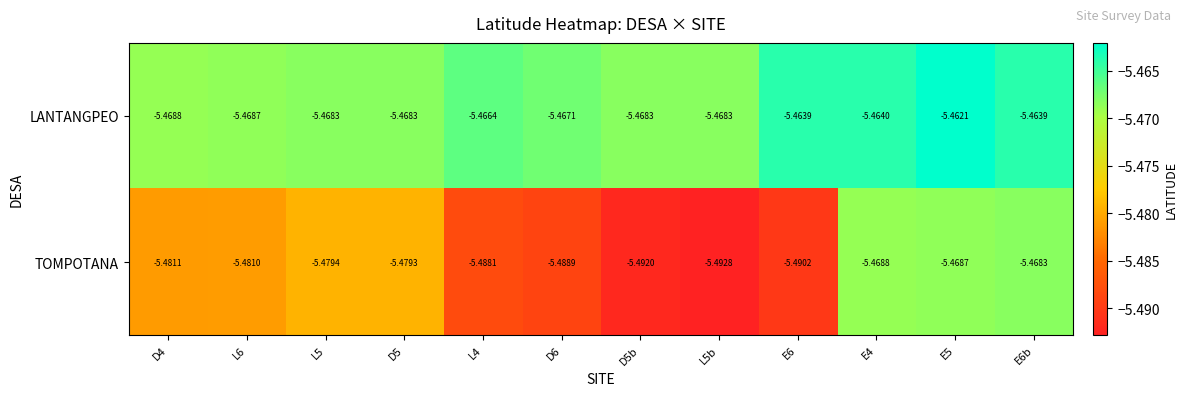

Which category has the highest value across all series?

E5